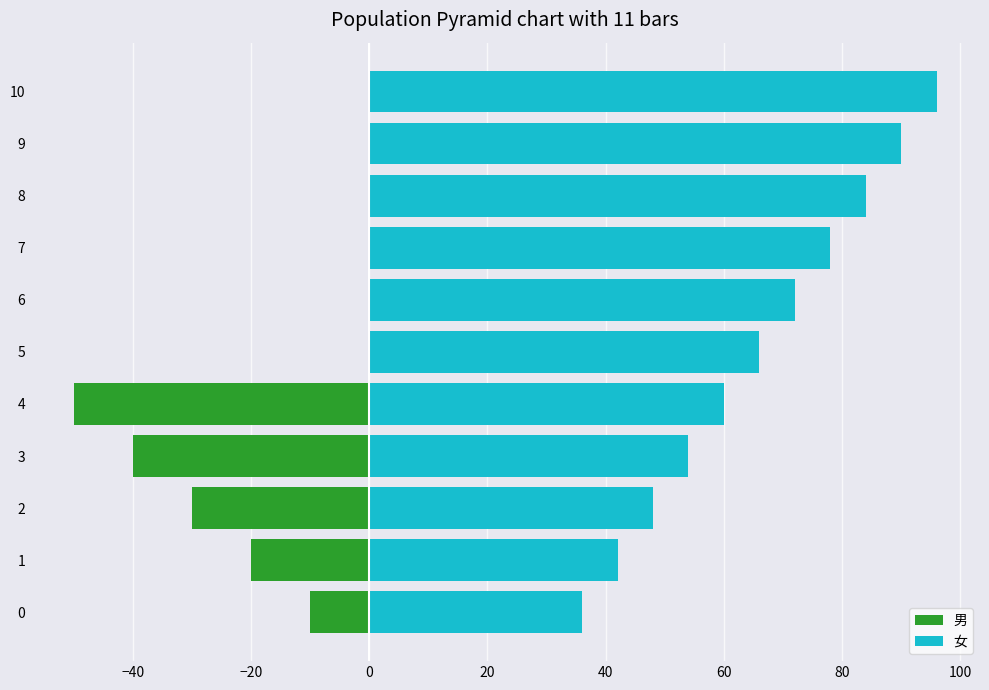

List the series in order of their peak value, lowest first.

男, 女